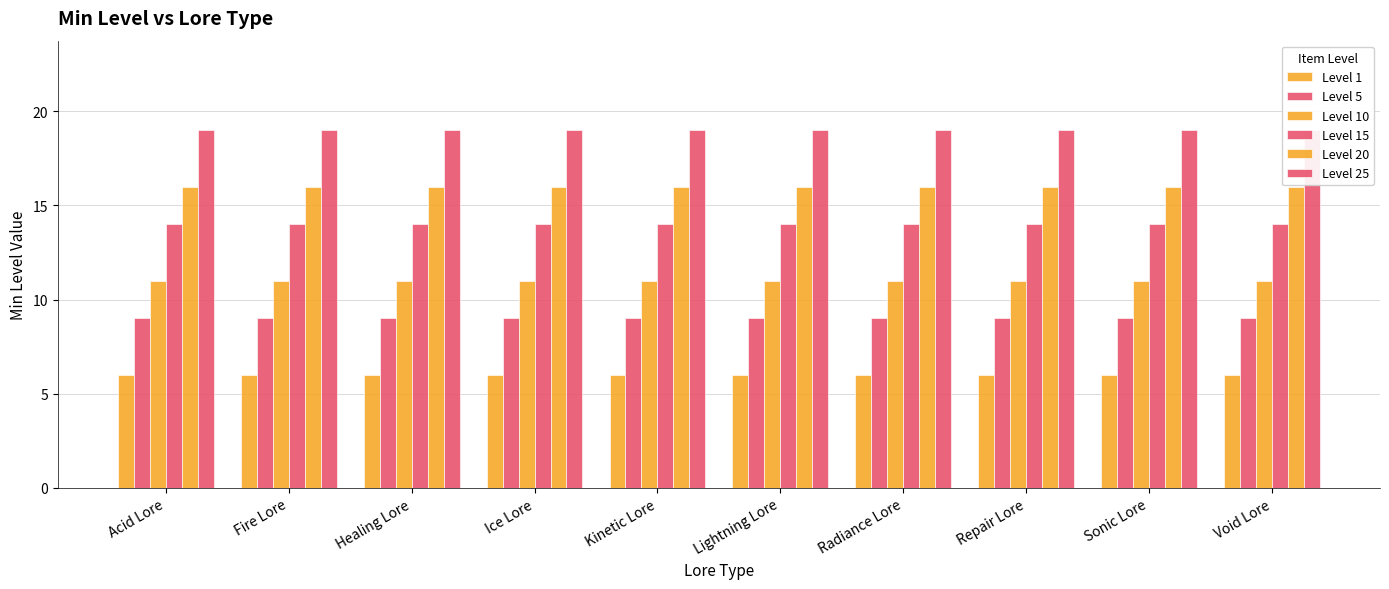

The value of Level 15 at Repair Lore is 14. True or false?

True